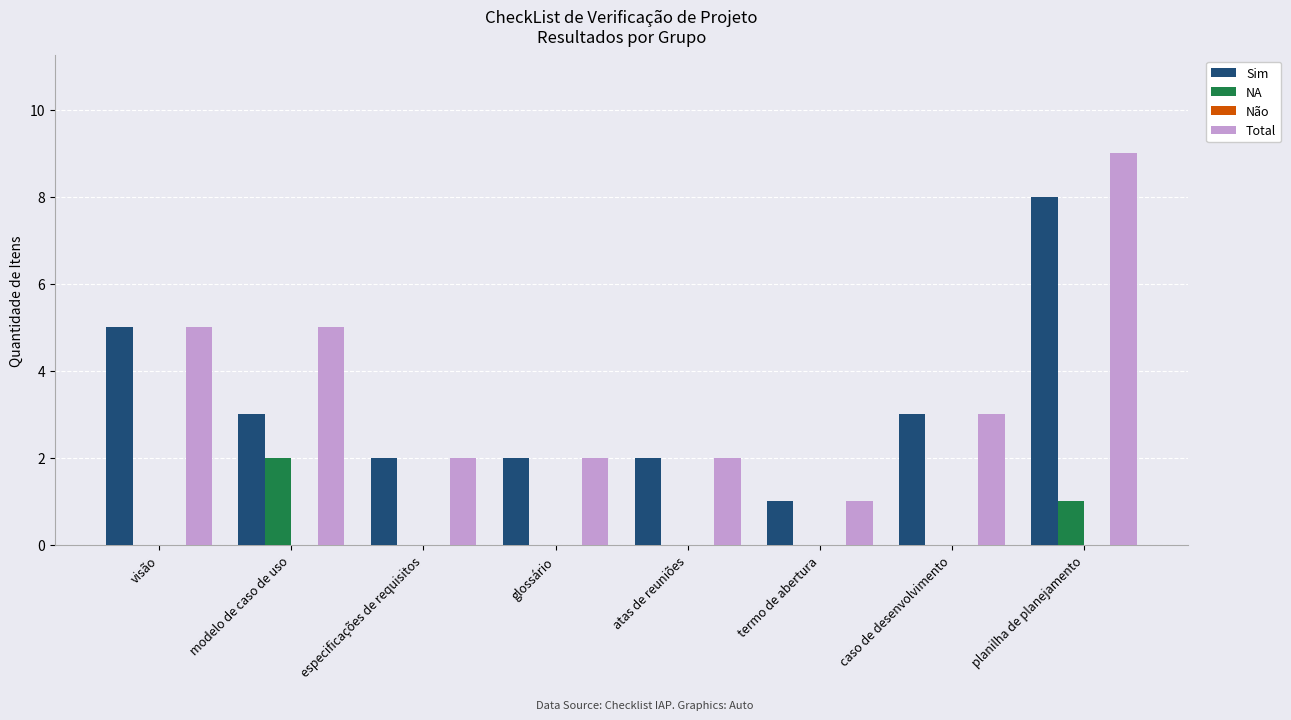

What is the highest value of the Sim series?

8